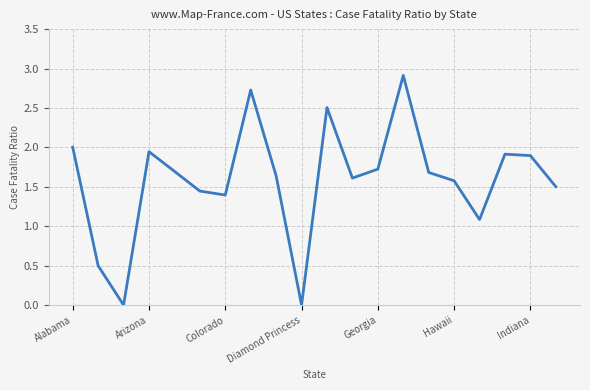

What is the difference between the maximum and minimum values?

2.9